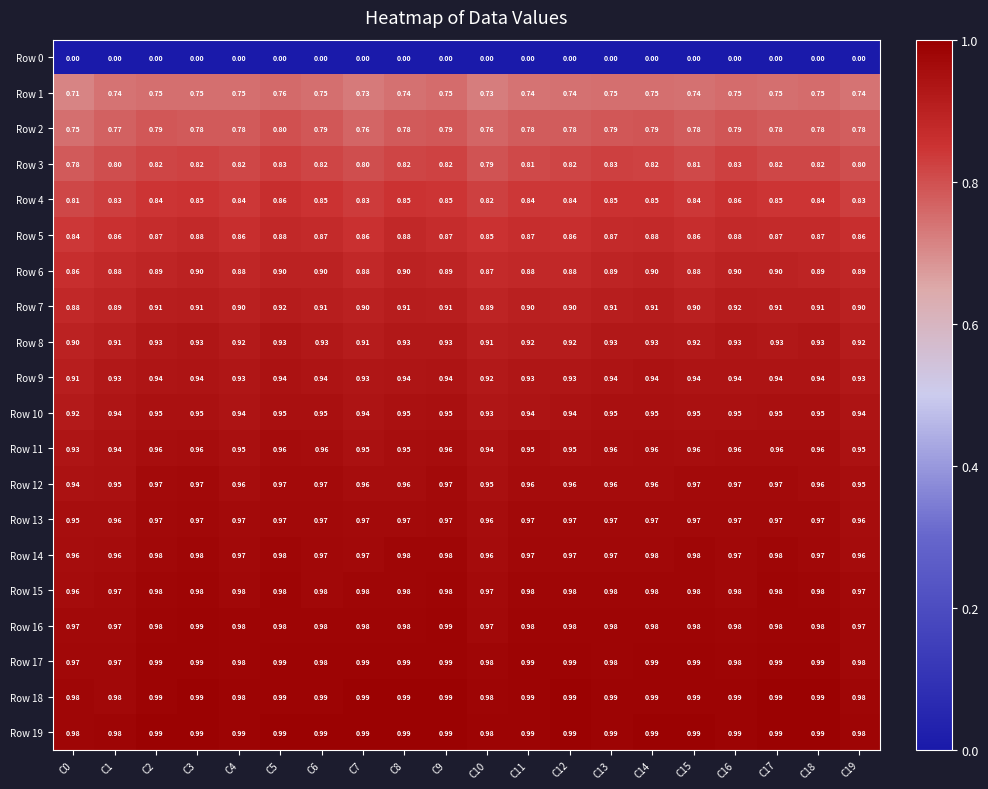

Is the value of Row 6 at C7 greater than the value of Row 9 at C16?

No